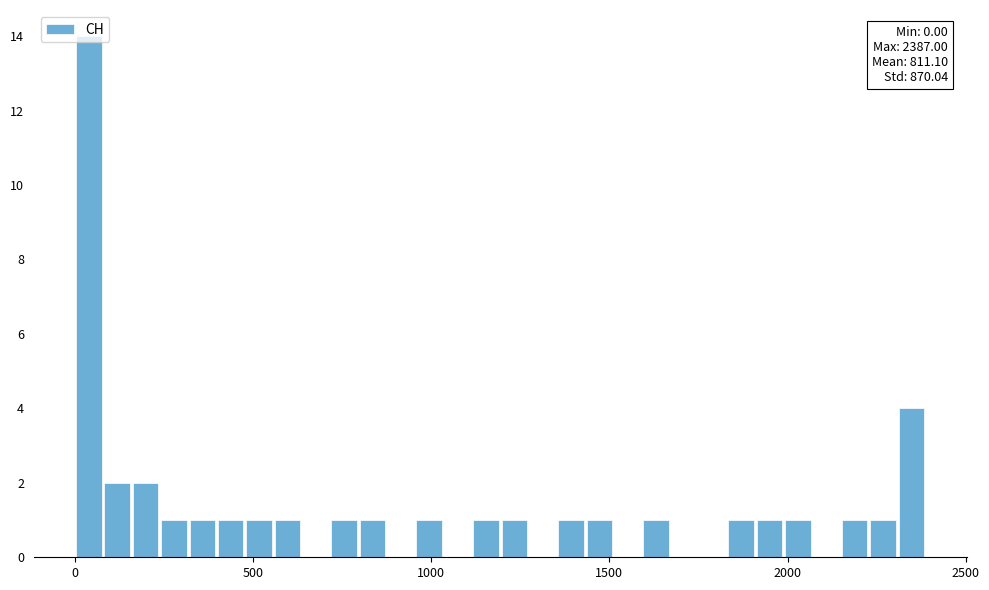

Read against the x-axis, roughly where is the centre of the tallest bar?

50